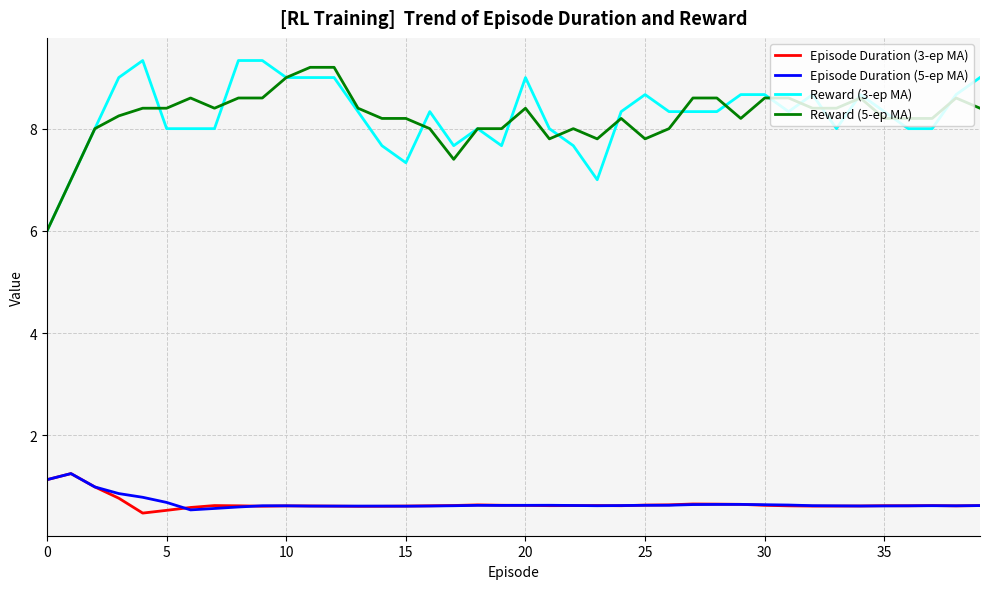

True or false: Reward (3-ep MA) and Episode Duration (5-ep MA) cross at least once.

False